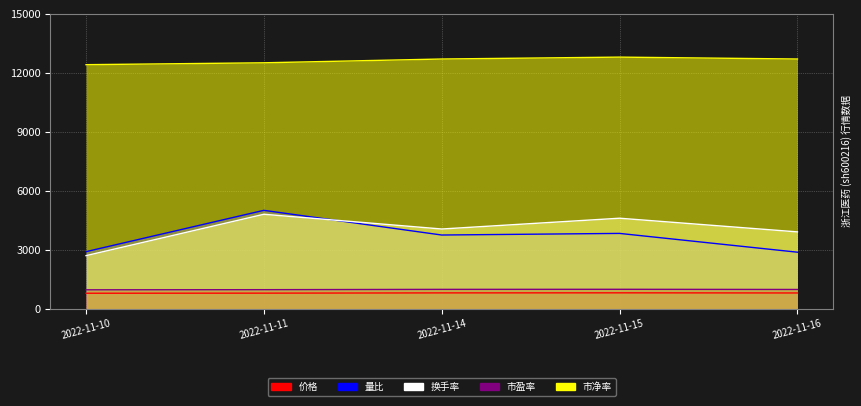

What is the difference between the second highest and minimum values in the 换手率 series?

1905.3